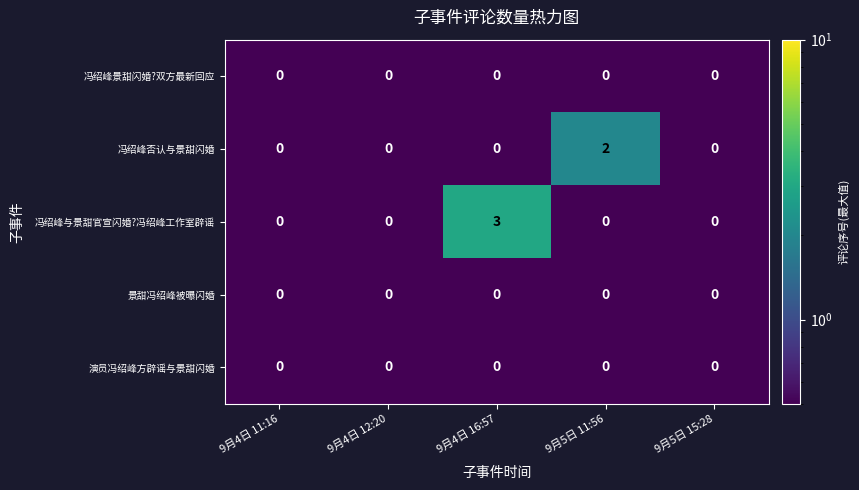

True or false: 景甜冯绍峰被曝闪婚 has a value of 0 at 9月4日 16:57.

True